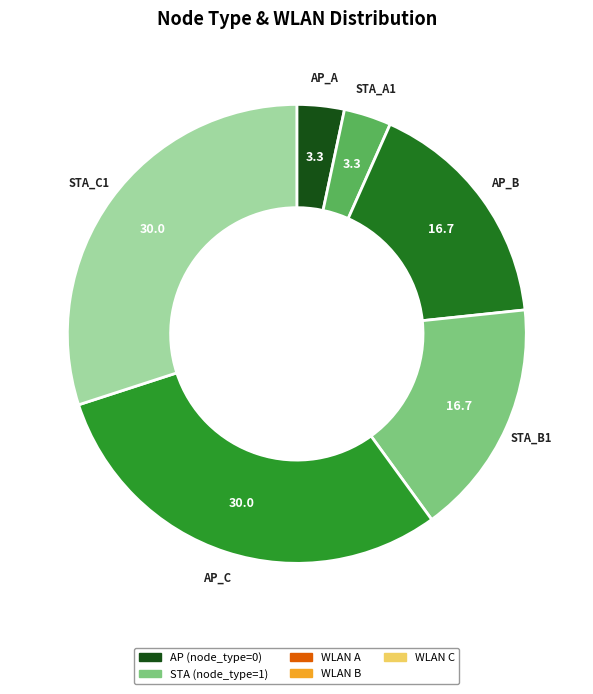

Count the number of slices in the pie.

6